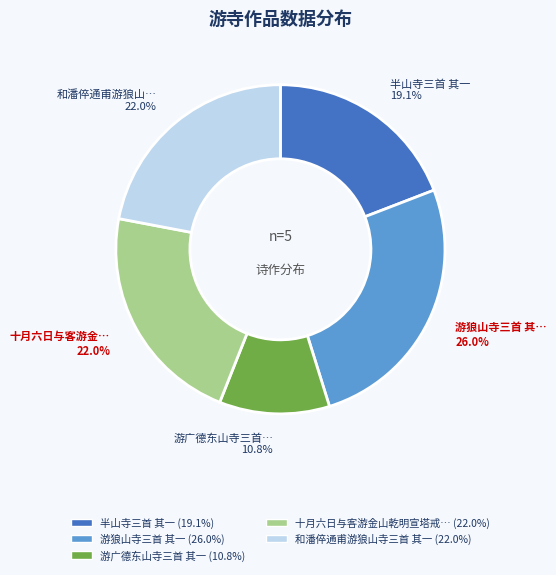

Is there any slice that represents more than half of the pie?

No